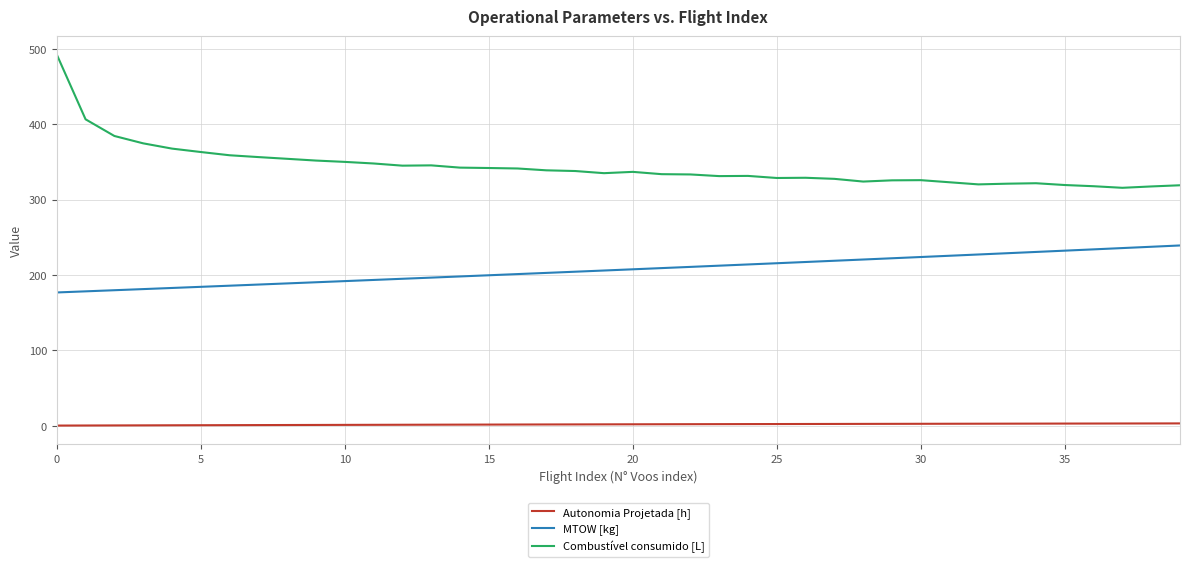

Which series has the widest spread of values?

Combustível consumido [L]